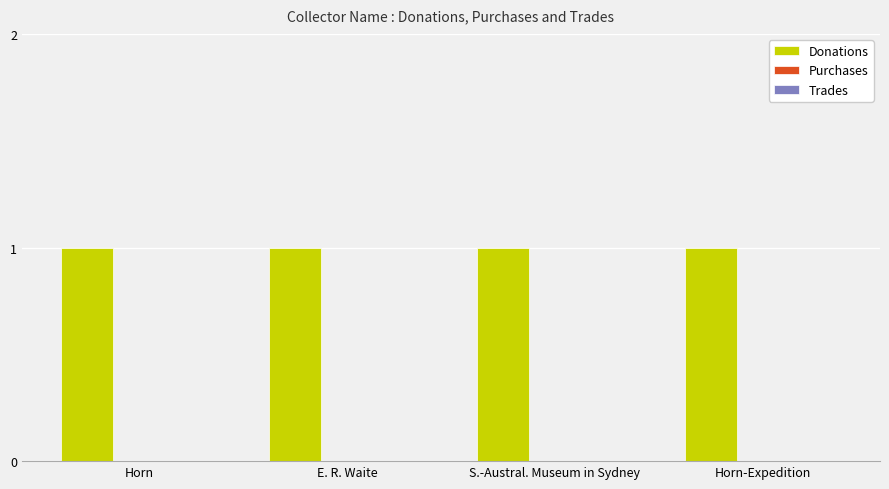

How many bars are there in each group?

3